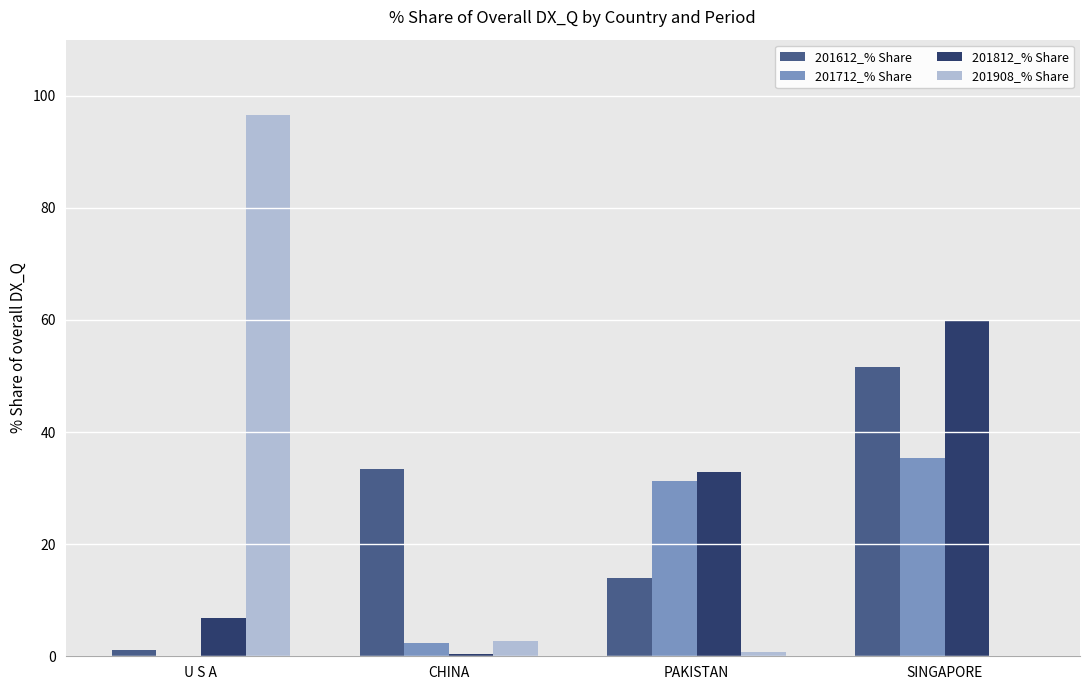

At which label is 201908_% Share closest to 48?

CHINA